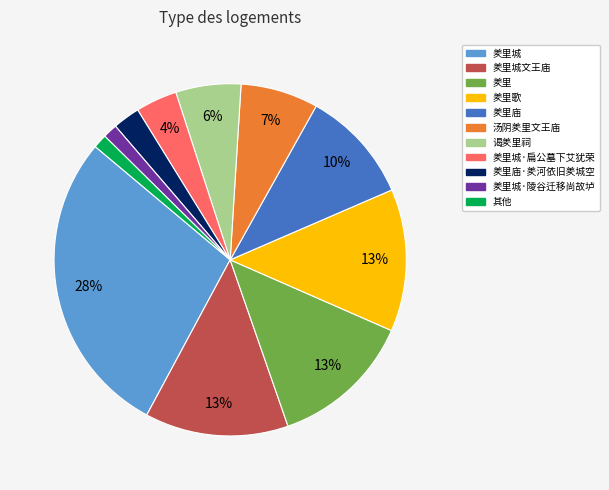

To the nearest percent, what is the average slice percentage?

9%